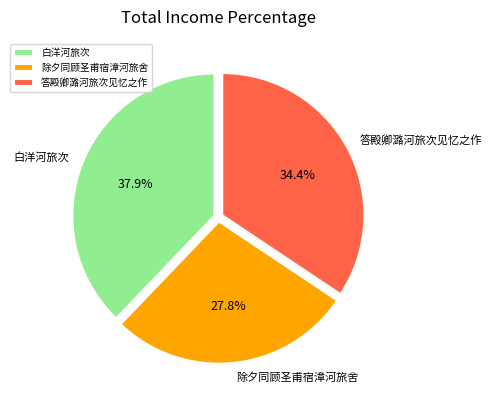

Does any single category account for the majority?

No